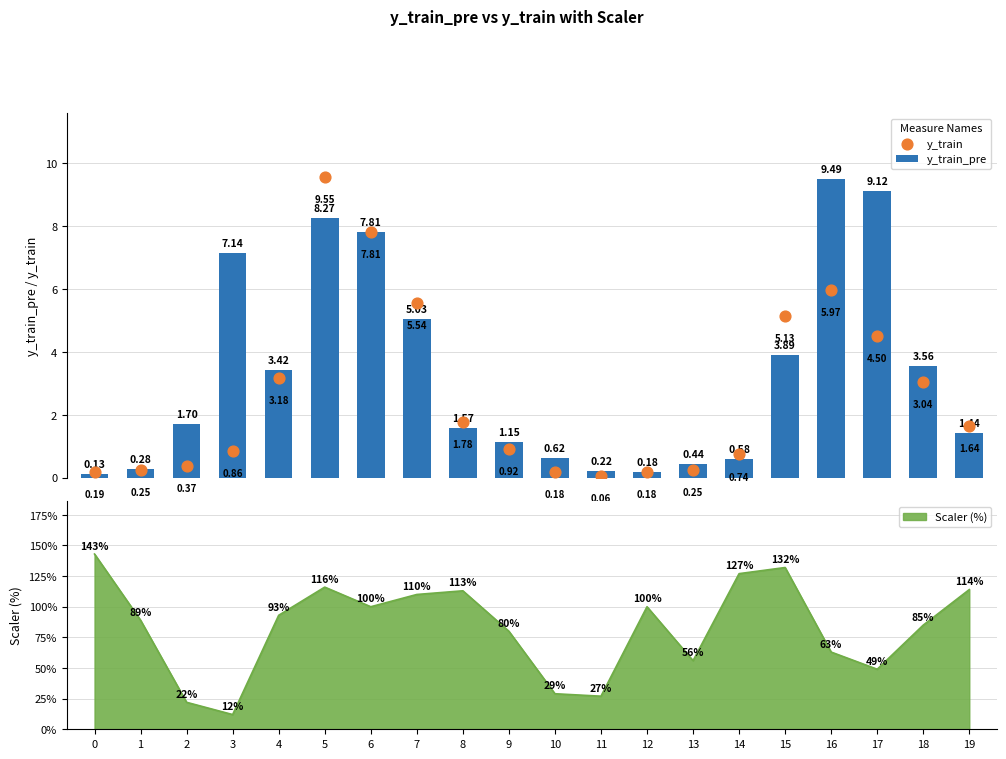

Which series contains the lowest Y value?

y_train